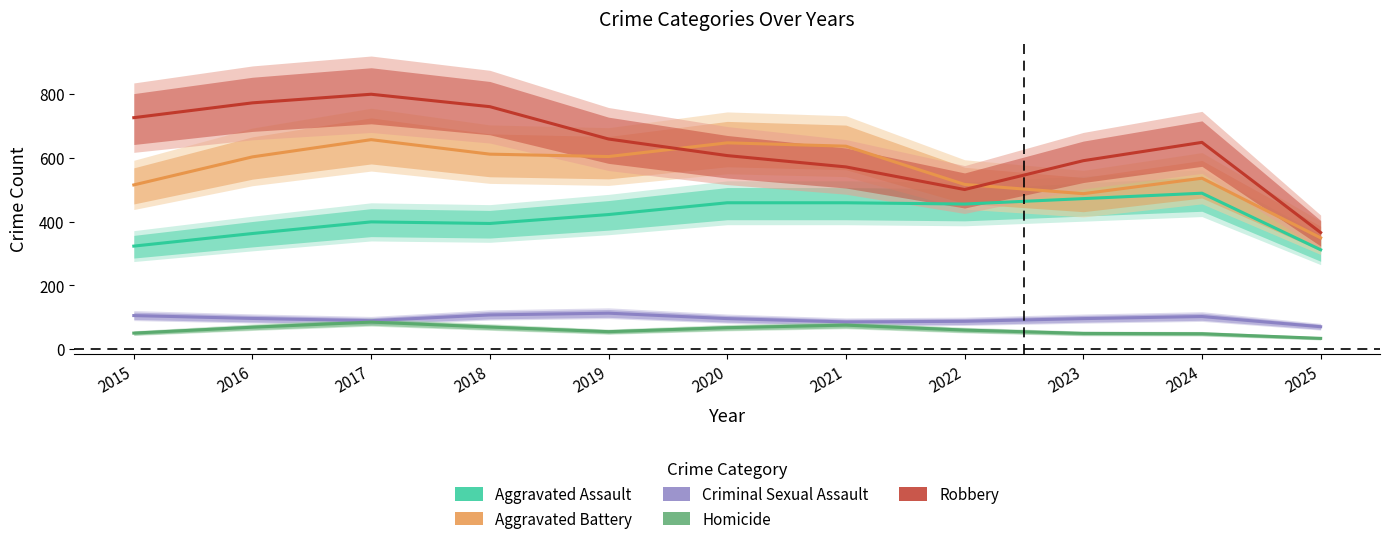

At which label does Aggravated Assault reach its peak?

2024